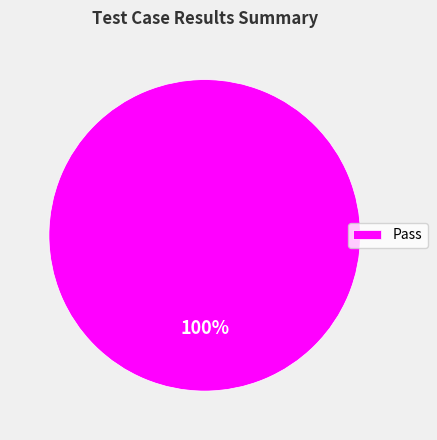

Does Pass represent more than half of the total?

Yes